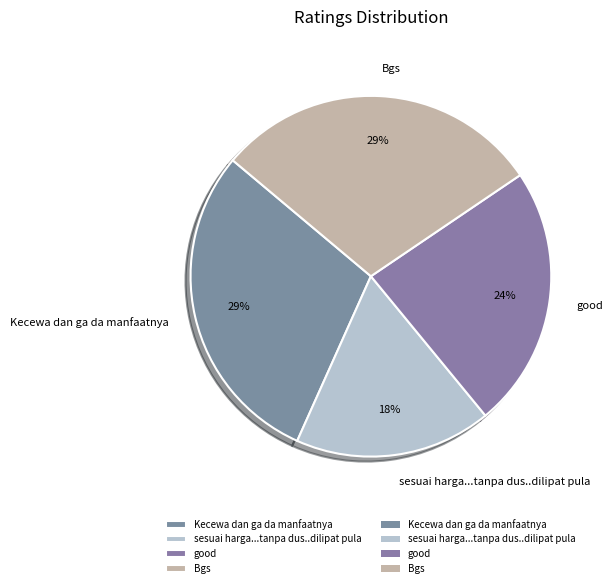

Is it true that Bgs is 29% of the pie?

True